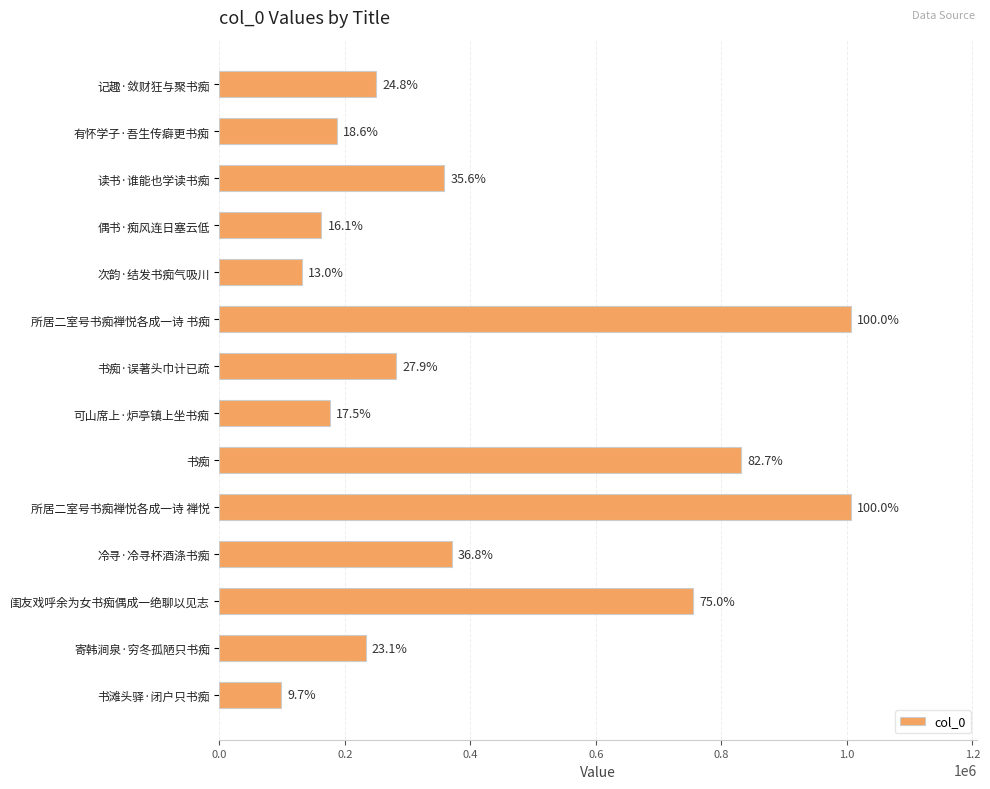

Are the bars horizontal?

Yes